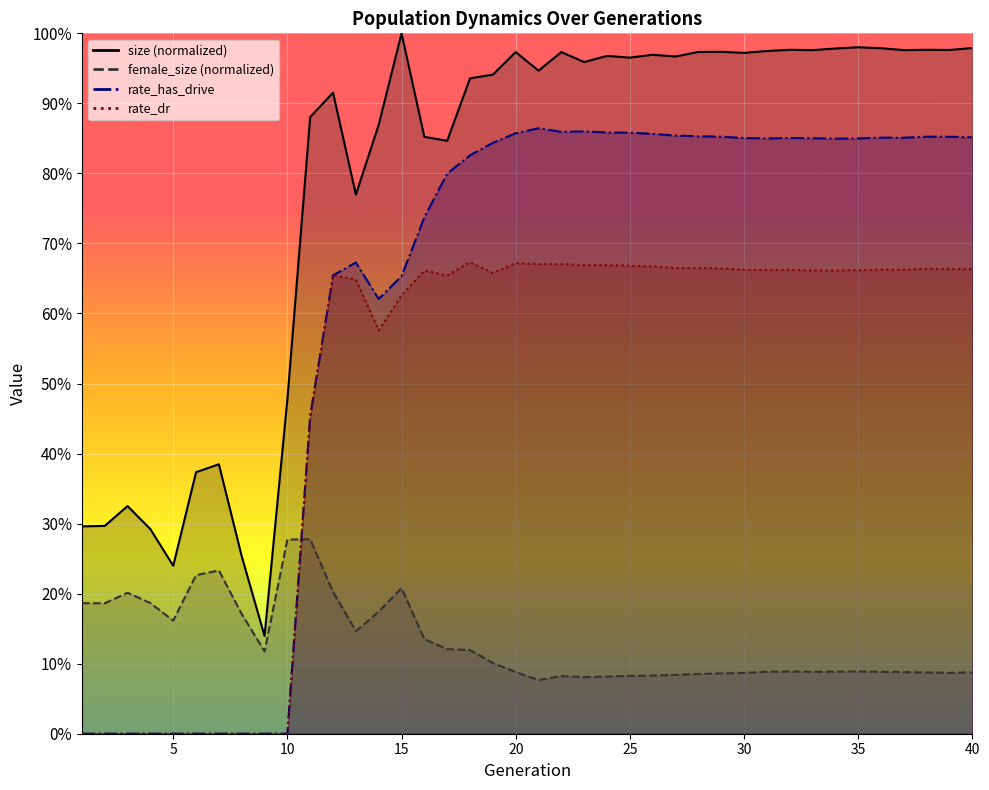

Between 3 and 7, which is larger?

7